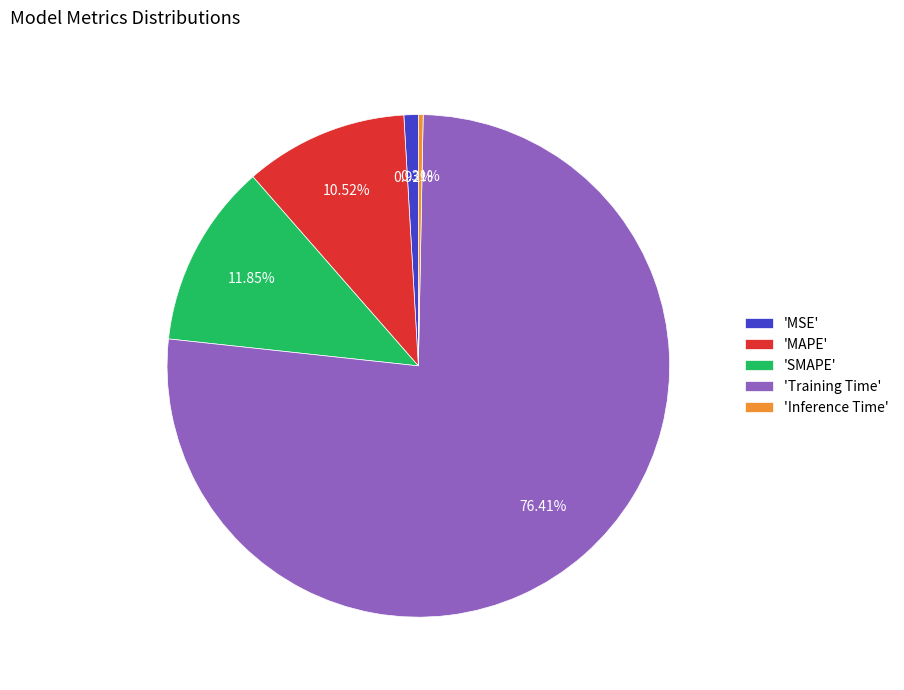

Is 'Training Time' the majority of the pie?

Yes